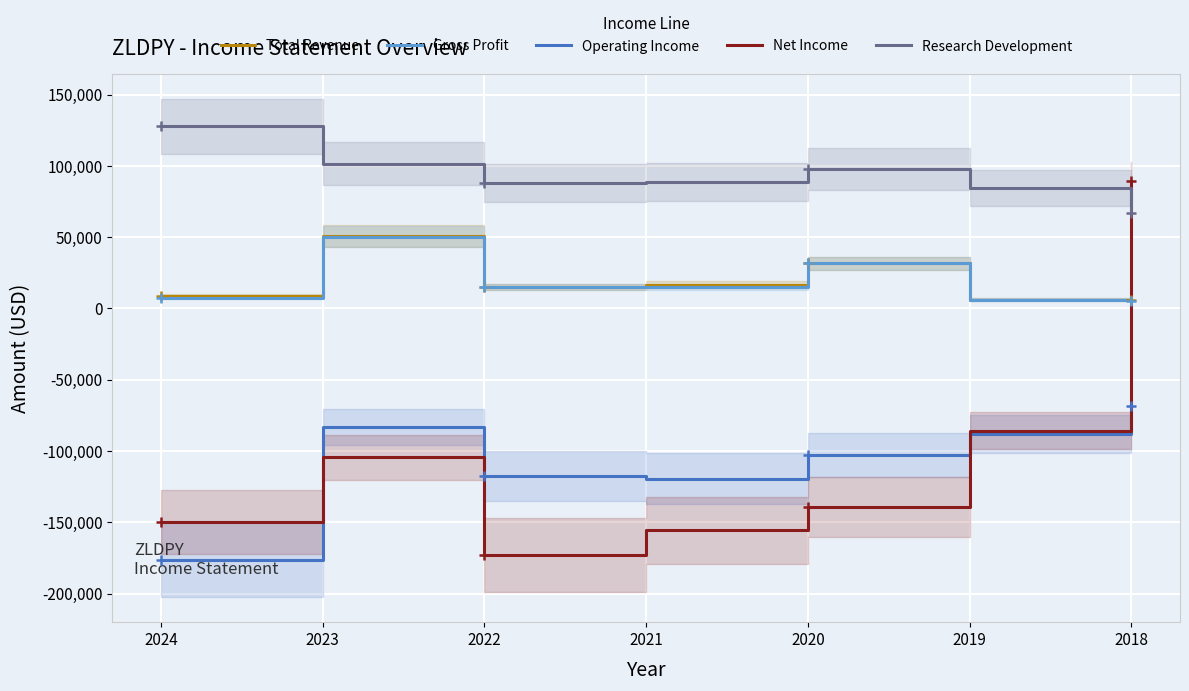

What is the minimum value shown in the chart?

-176200